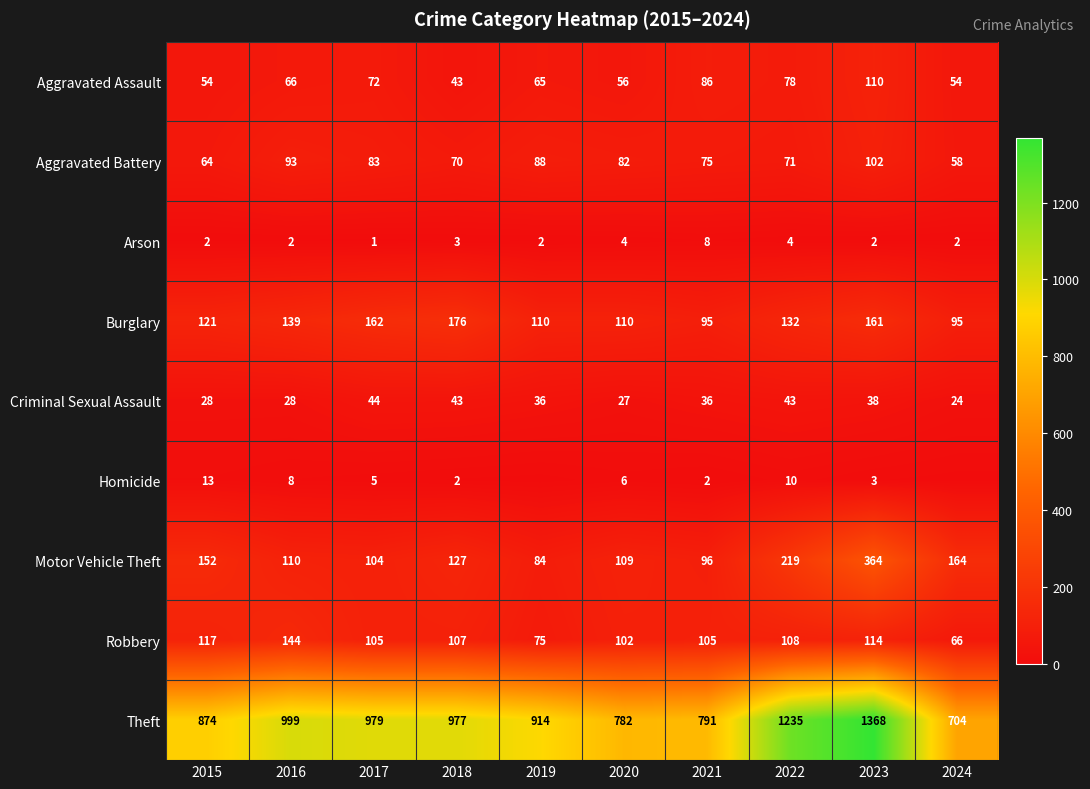

Is the value of Aggravated Assault at 2018 greater than the value of Motor Vehicle Theft at 2018?

No